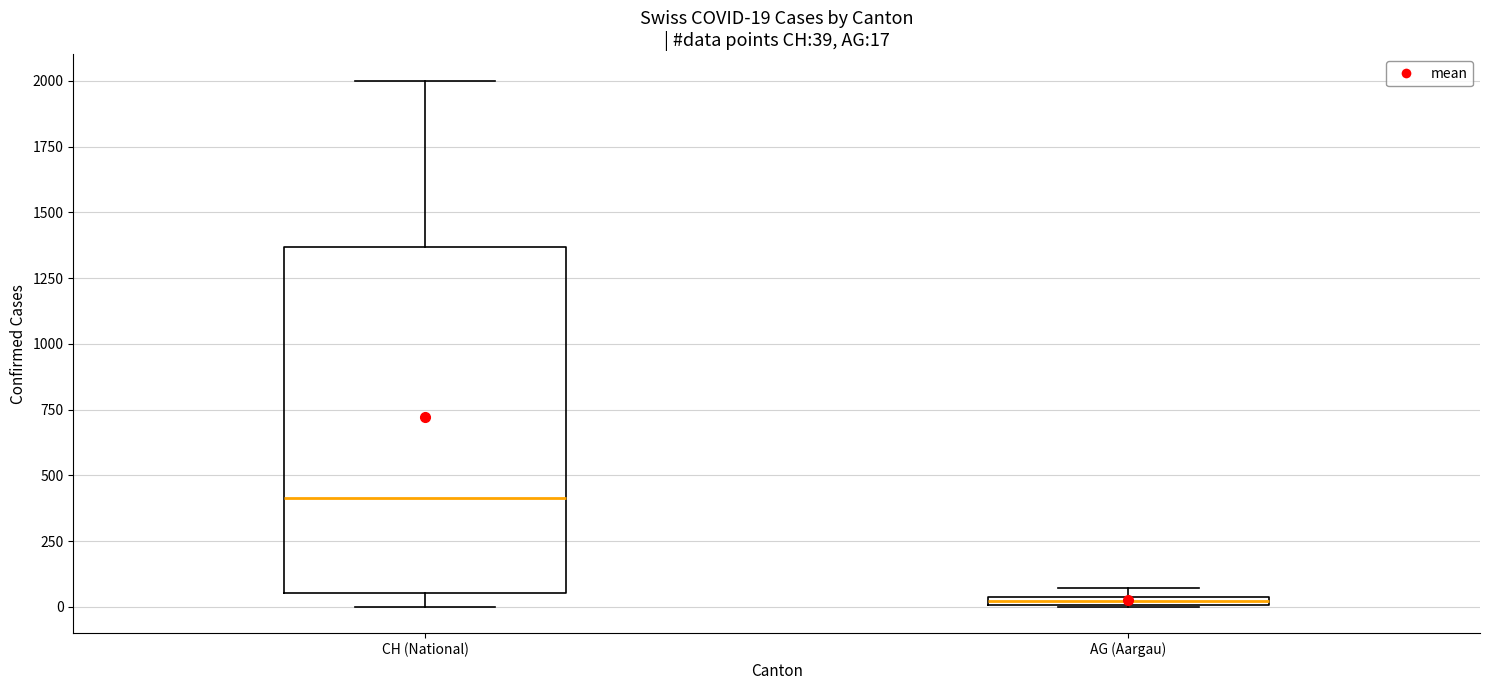

Which box has the lowest median line?

AG (Aargau)